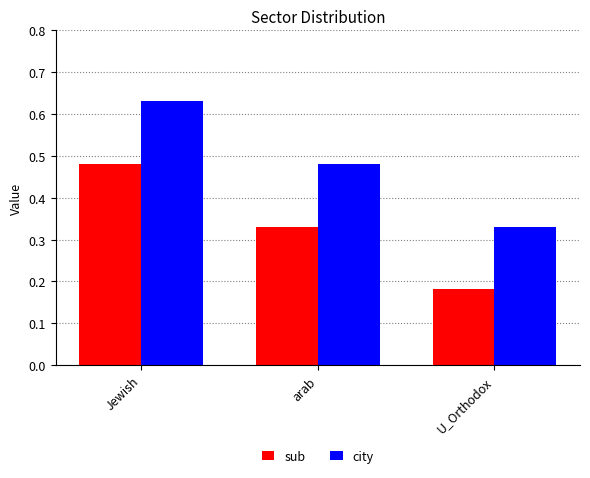

Which category has the lowest value in the sub series?

U_Orthodox